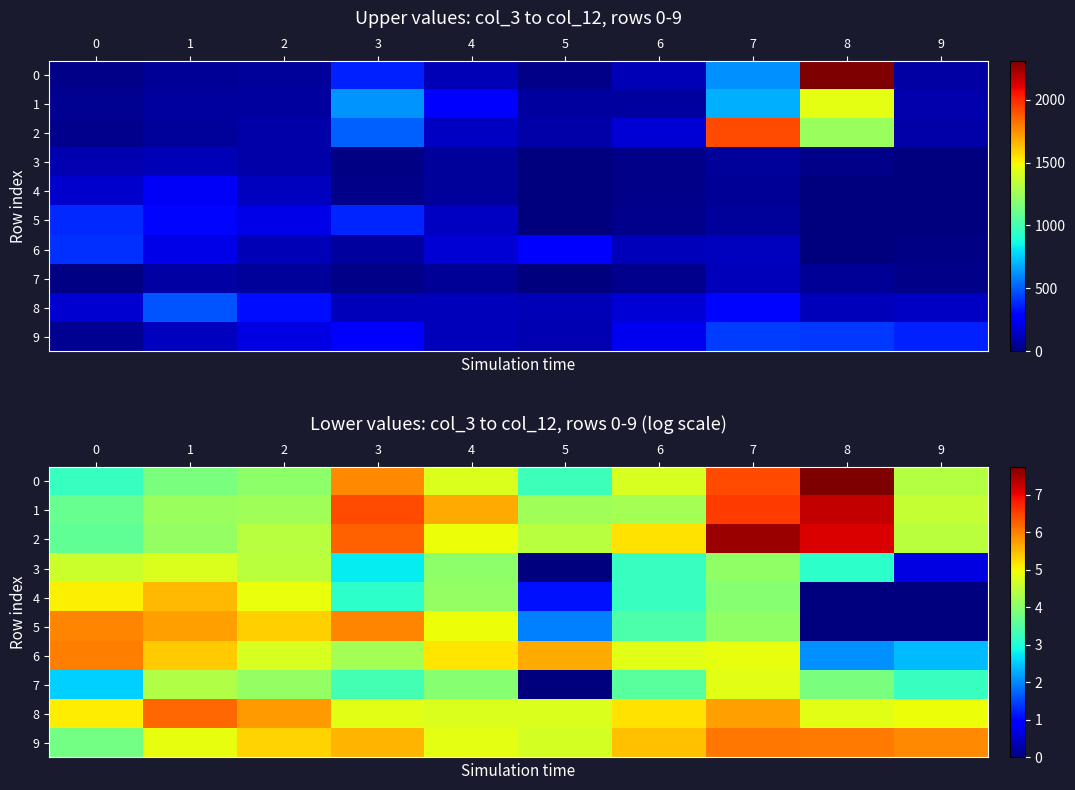

How many values in the 3 series are below 4?

5